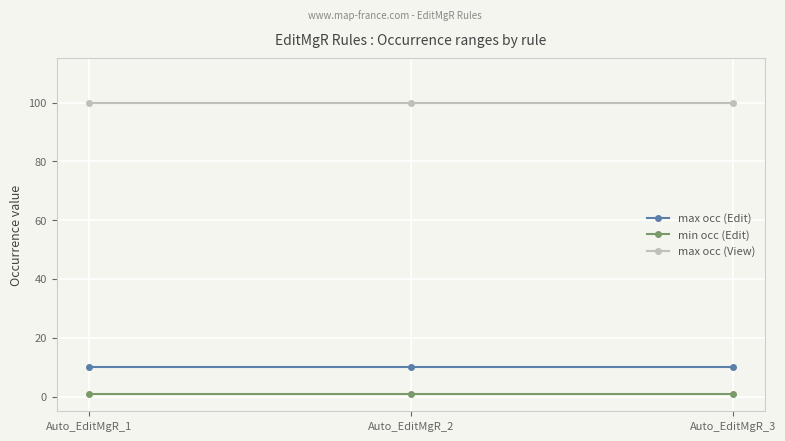

The max occ (View) series shows 100 at Auto_EditMgR_3. True or false?

True